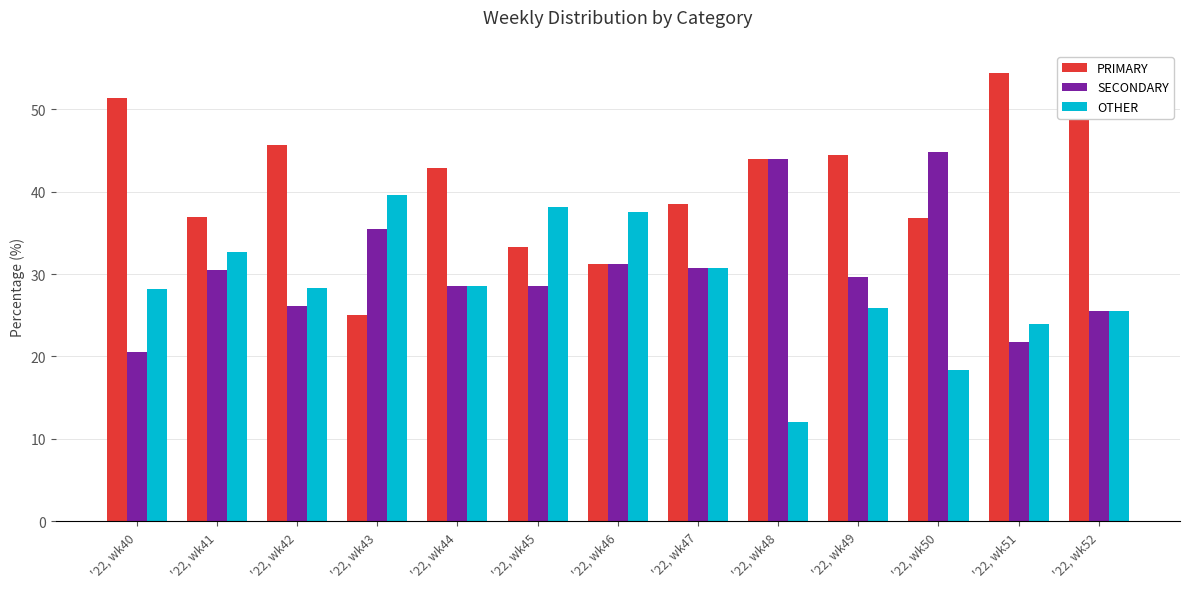

Is the value of SECONDARY at '22, wk45 greater than the value of OTHER at '22, wk49?

Yes